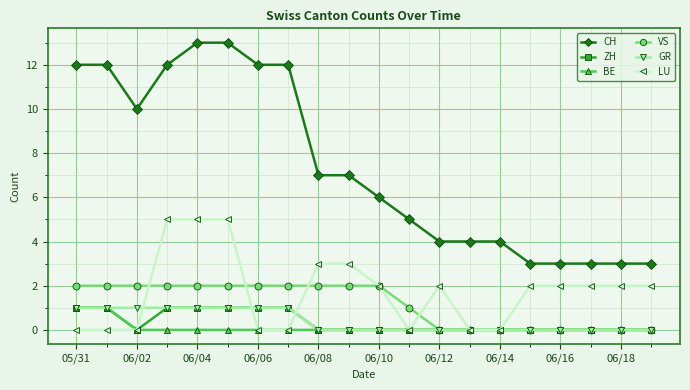

What is the value of the VS point at the 9th from the left?

2